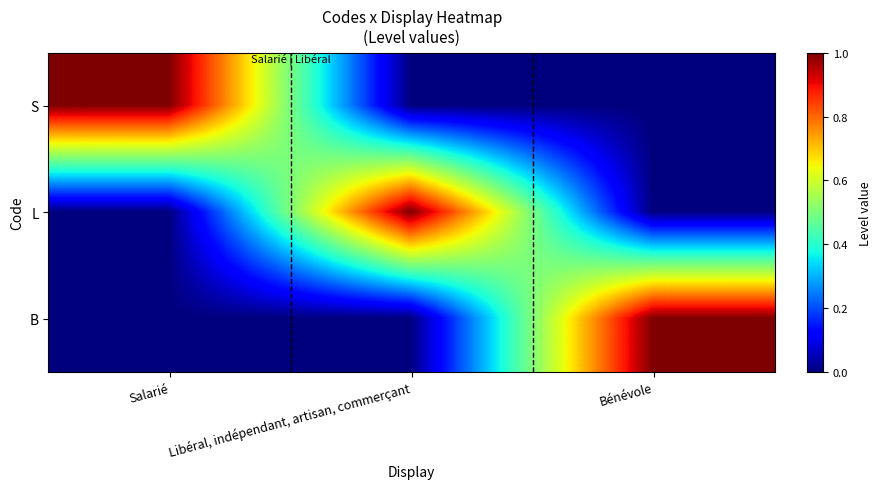

Reading left to right, what are all the values shown in this chart?

S: Salarié=1	Libéral, indépendant, artisan, commerçant=0	Bénévole=0
L: Salarié=0	Libéral, indépendant, artisan, commerçant=1	Bénévole=0
B: Salarié=0	Libéral, indépendant, artisan, commerçant=0	Bénévole=1